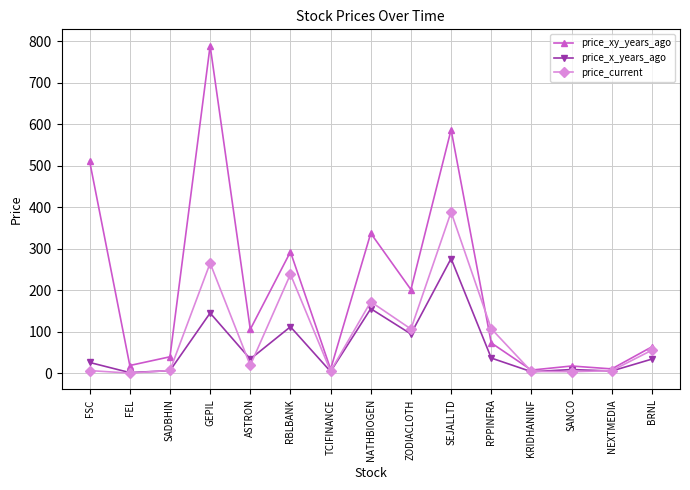

Which series has the largest total across all categories?

price_xy_years_ago